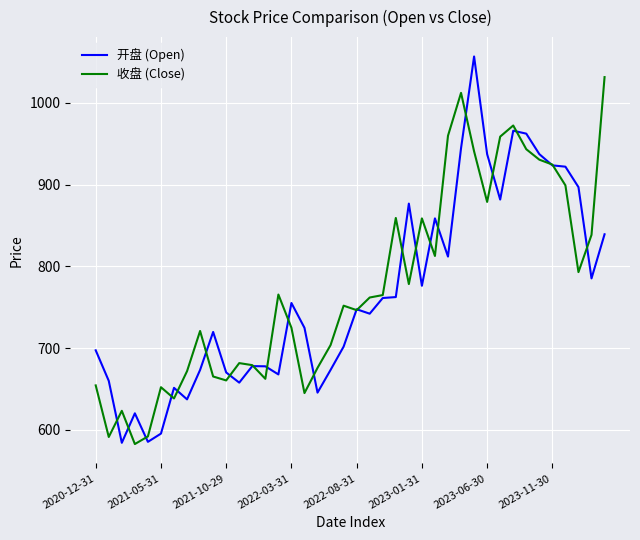

Which series has the widest spread of values?

开盘 (Open)